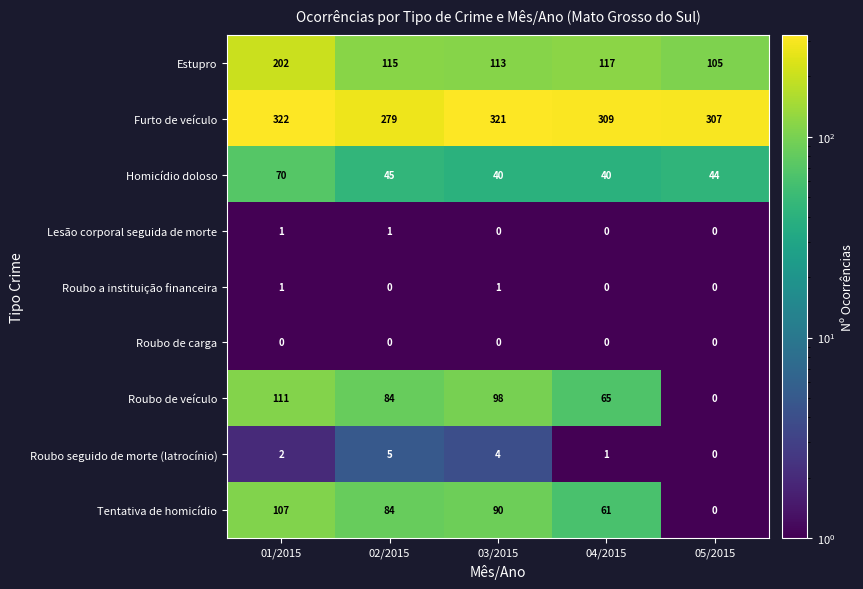

What is the smallest value displayed?

0